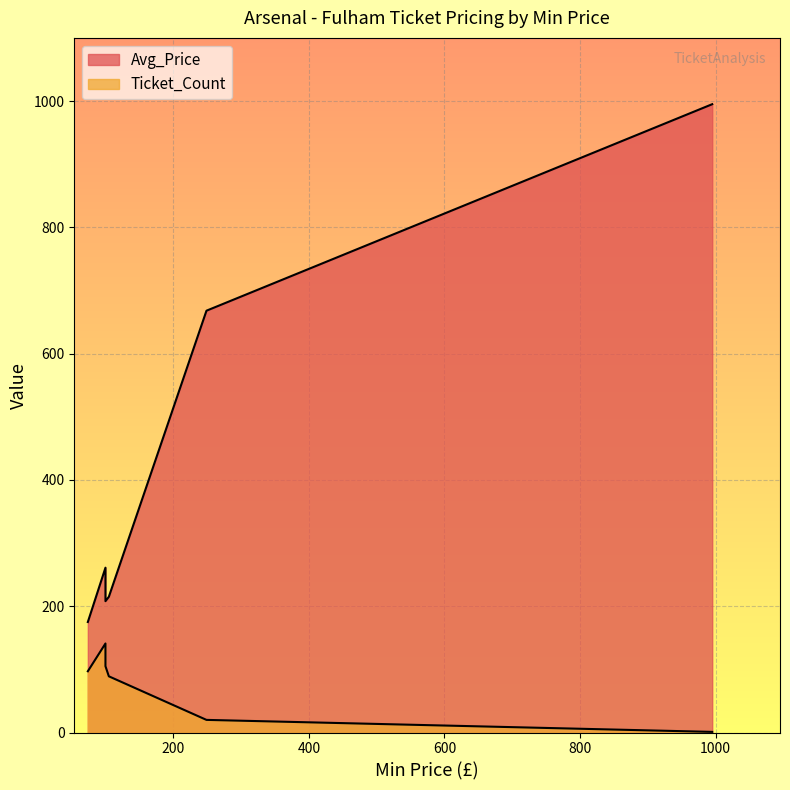

How many values in the Avg_Price series are below 261?

3